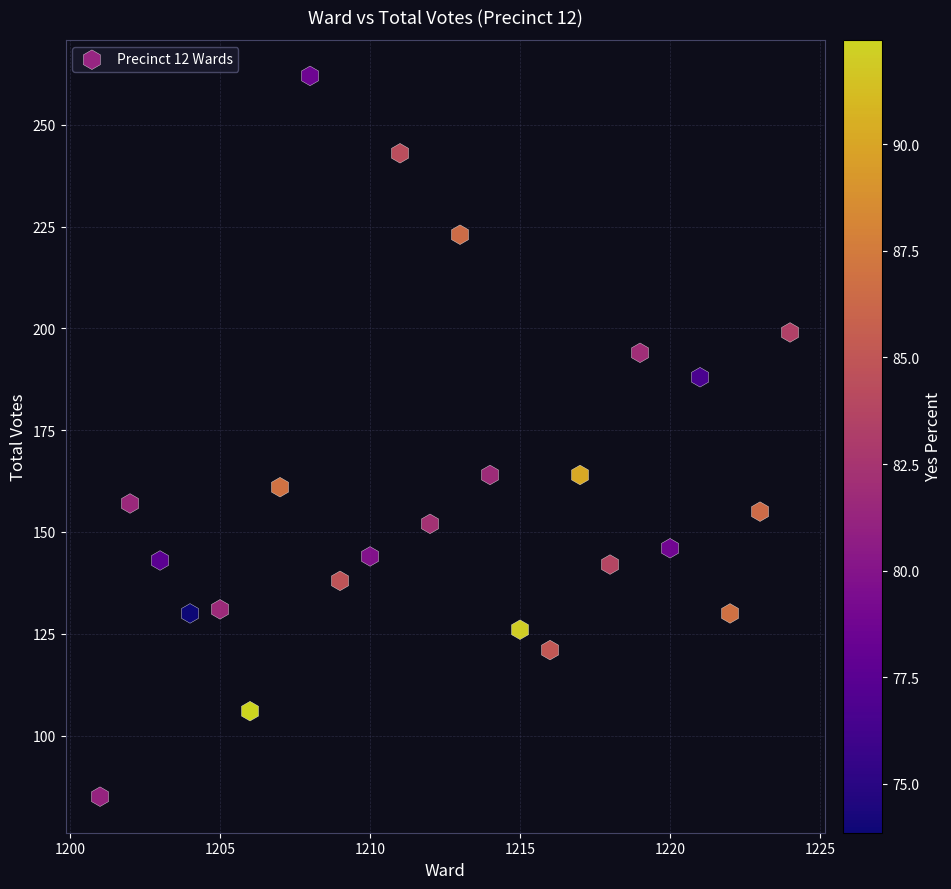

What is the range of X values (max minus min)?

23